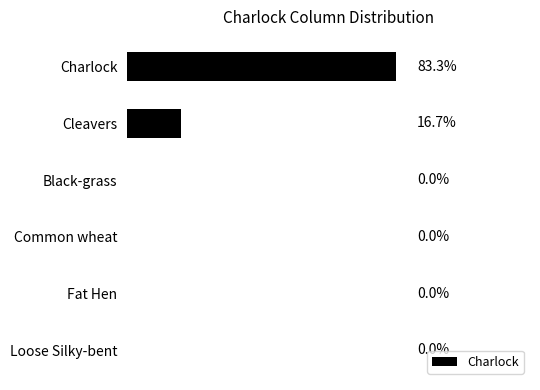

Where is the data nearest to the value 2?

Cleavers